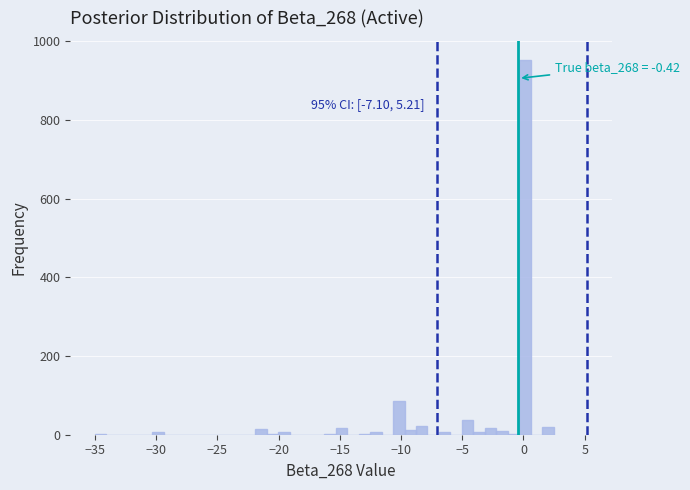

Around what value on the x-axis is the tallest bar? Give the approximate position of its centre, as read against the axis.

0.0